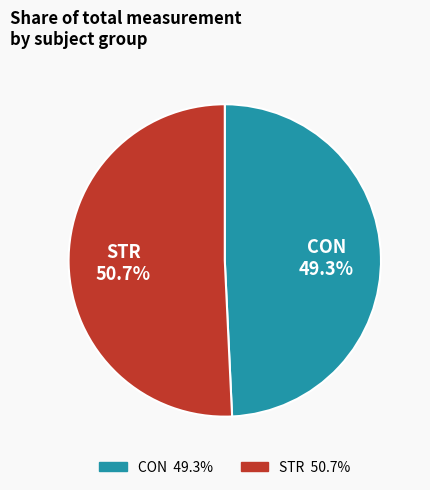

Rank the categories by value from highest to lowest.

STR, CON